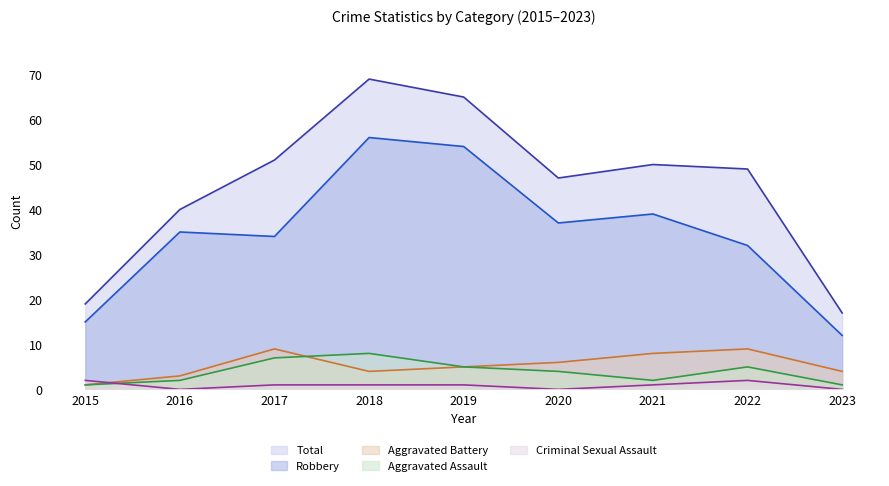

At which label is Total closest to 43?

2016